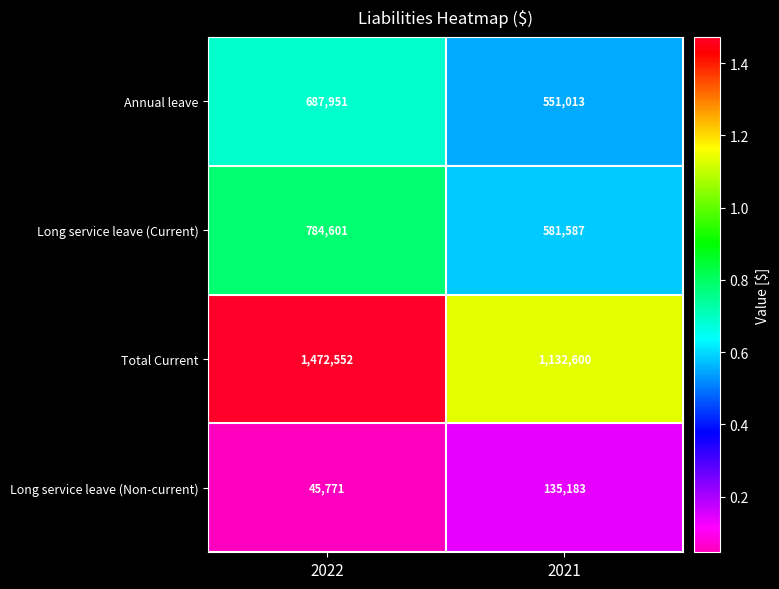

Is it true that Long service leave (Non-current) equals 232888 at 2021?

False